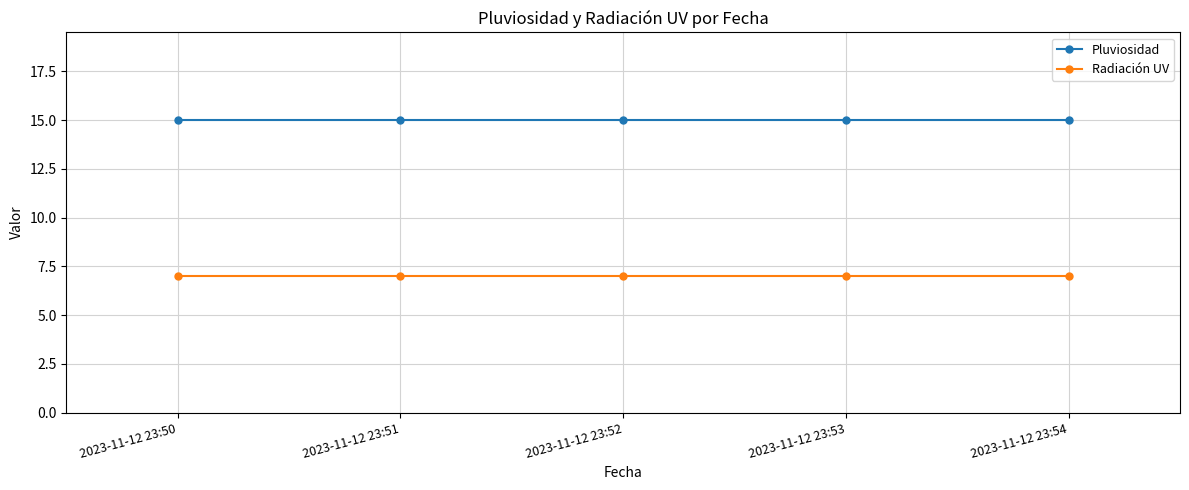

Count the number of data series in this chart.

2